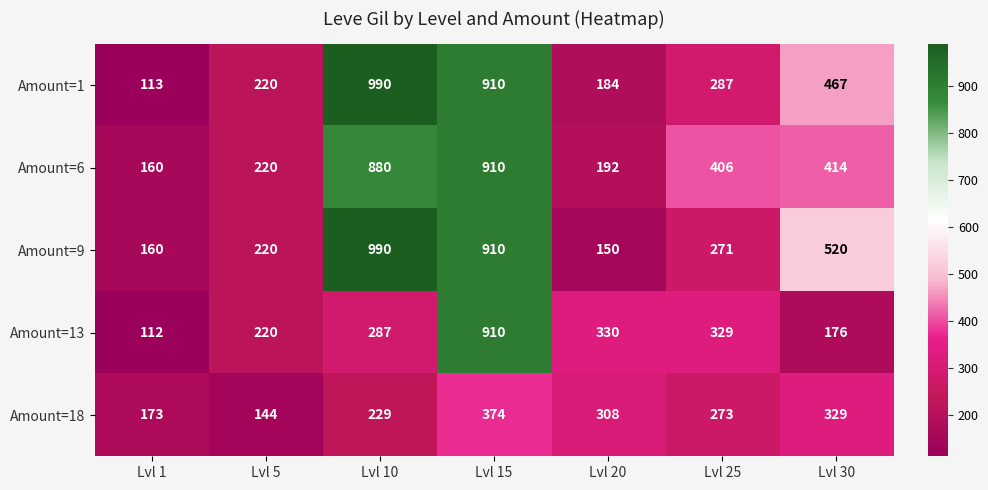

Between Lvl 10 and Lvl 20, which series saw the biggest shift?

Amount=9